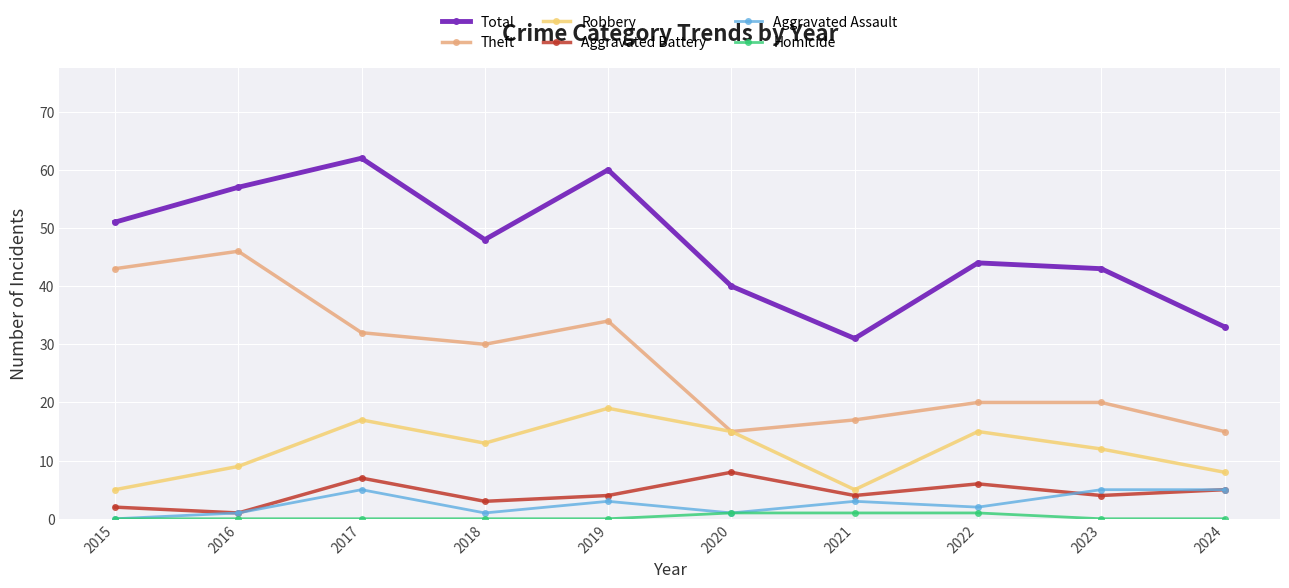

What is the difference between the highest and lowest values at 2024?

33